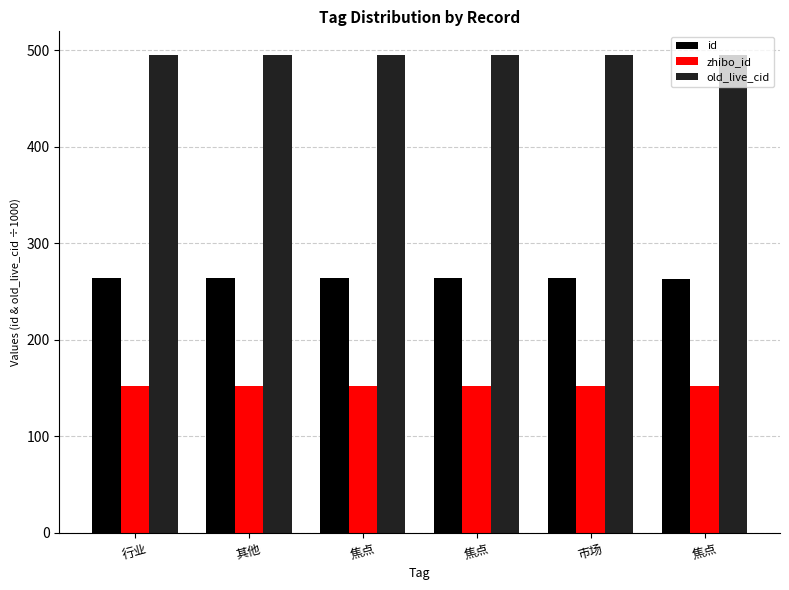

How many bars are there in each group?

3